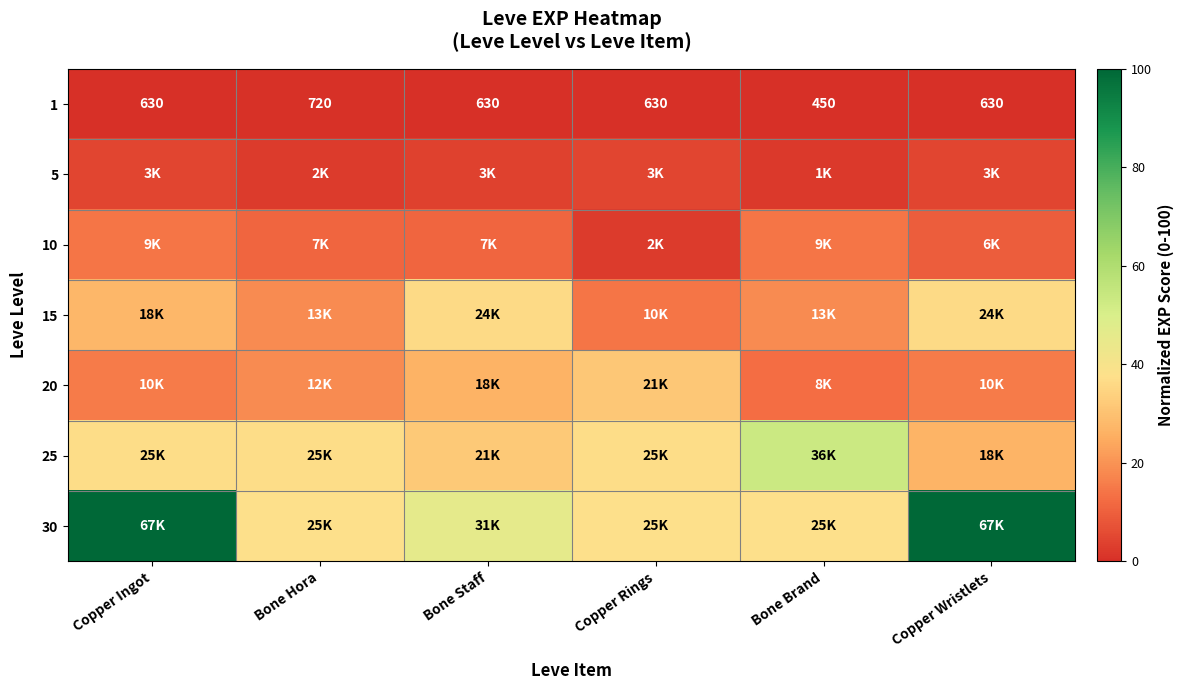

Is it true that 25 equals 76.9 at Bone Brand?

False